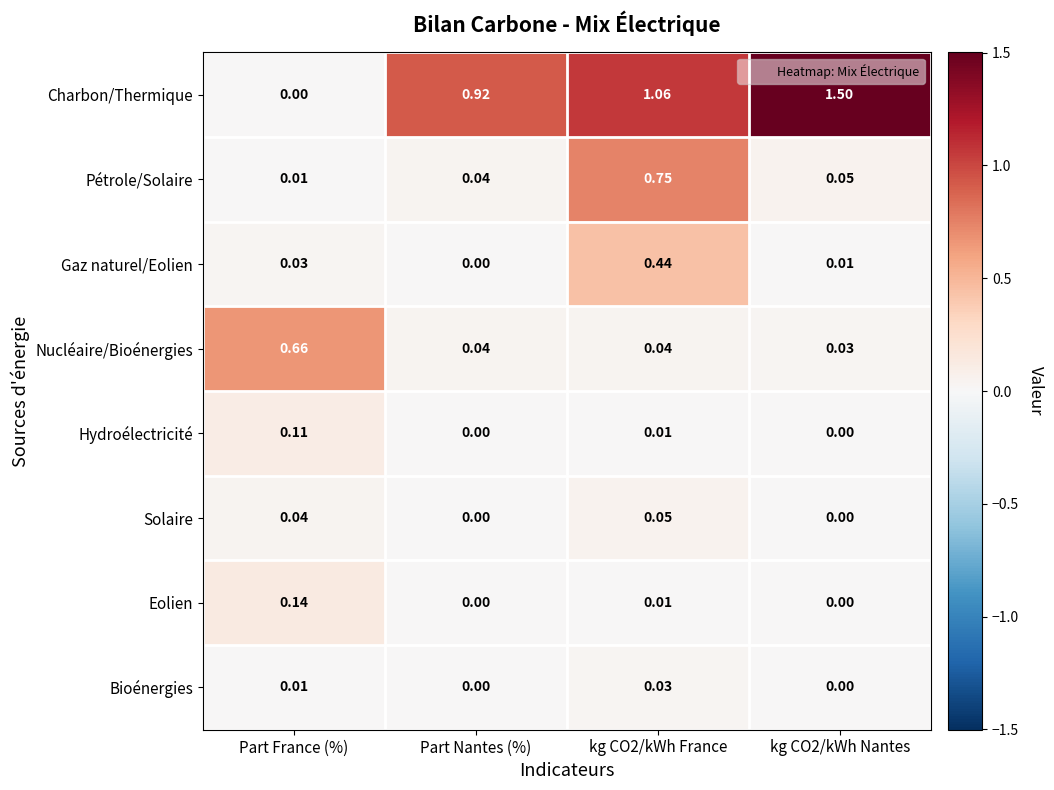

List the series in order of their peak value, lowest first.

Bioénergies, Solaire, Hydroélectricité, Eolien, Gaz naturel/Eolien, Nucléaire/Bioénergies, Pétrole/Solaire, Charbon/Thermique